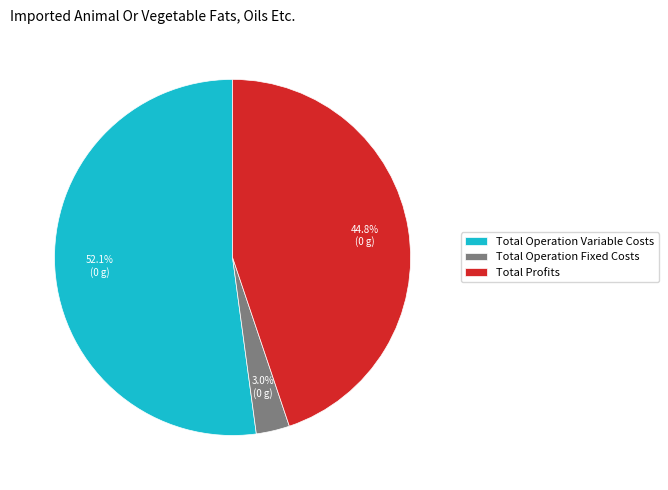

Which slice is the largest?

Total Operation Variable Costs